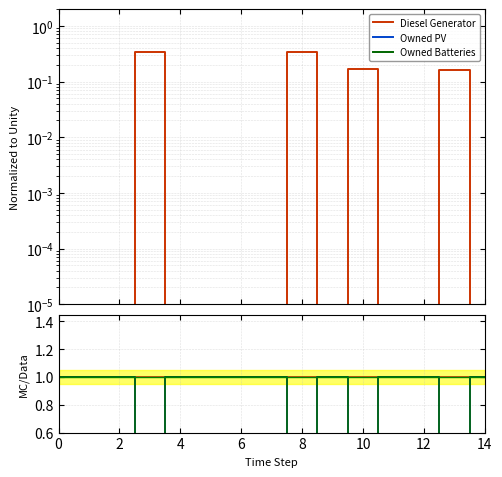

Is the value of Owned Batteries at 13 greater than the value of Owned PV at 6?

Yes